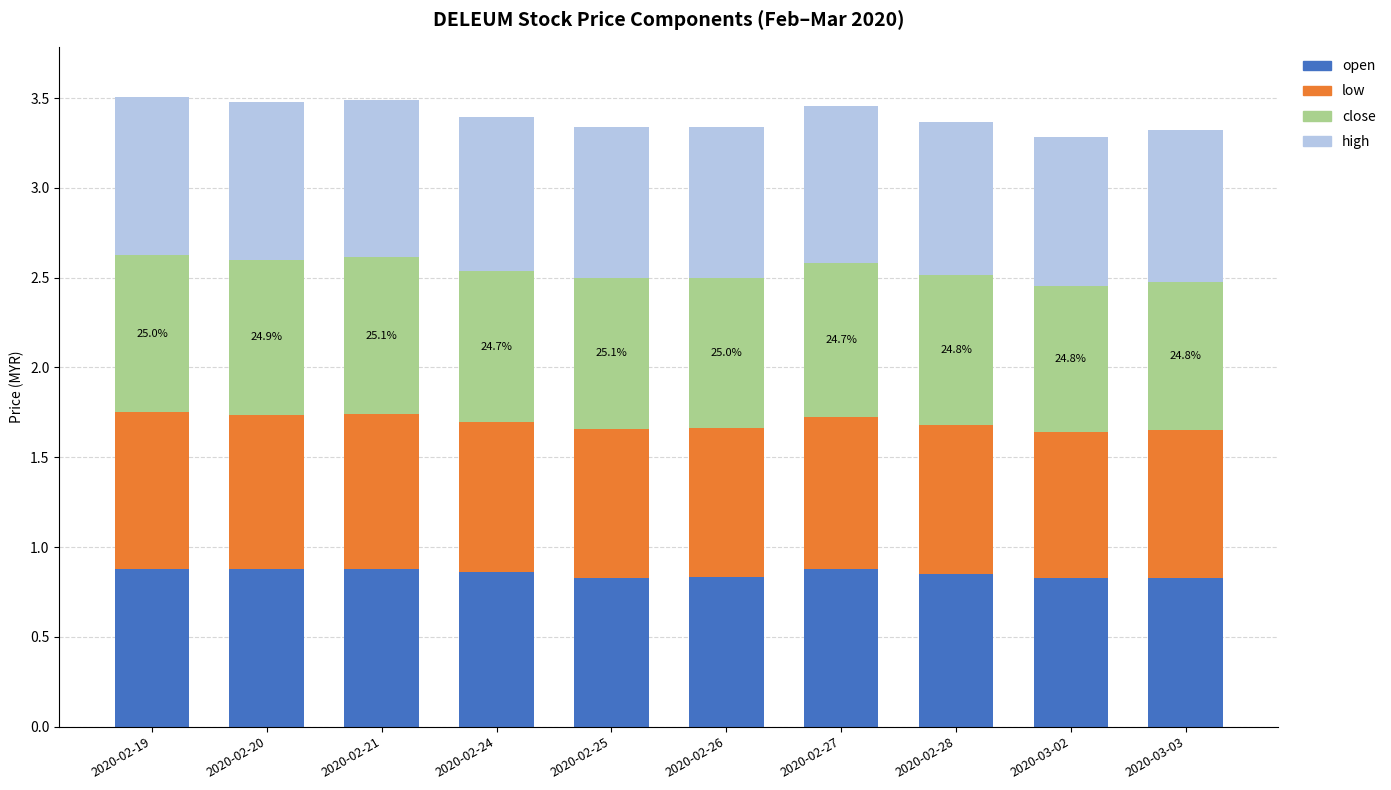

True or false: open has a value of 0.3 at 2020-03-03.

False